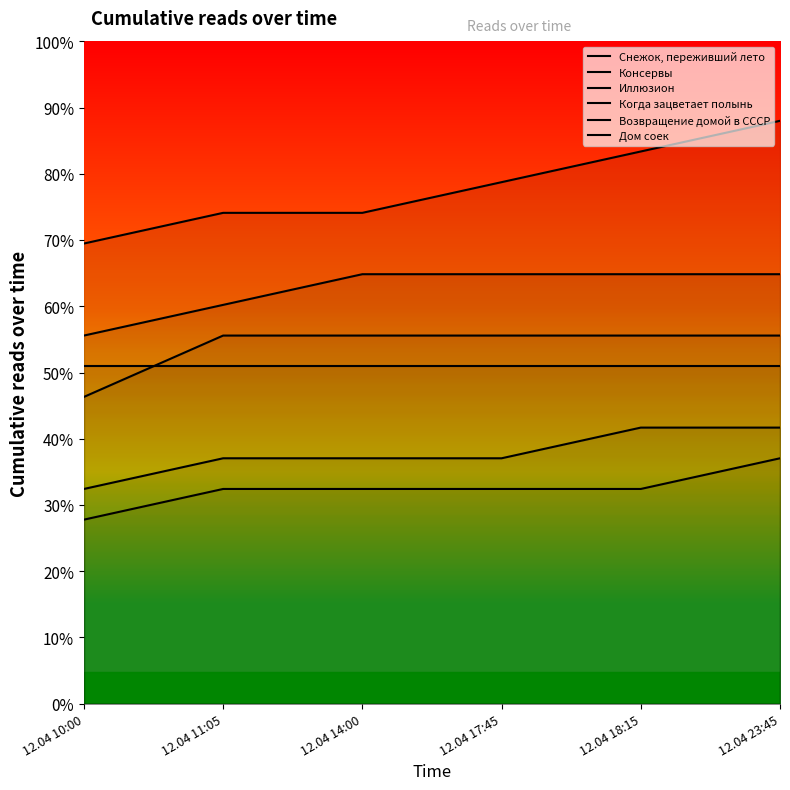

Reading left to right, transcribe all the data shown in this chart.

Снежок, переживший лето: 8.1	9.3	9.3	9.3	10.4	10.4
Консервы: 11.6	13.9	13.9	13.9	13.9	13.9
Иллюзион: 13.9	15.1	16.2	16.2	16.2	16.2
Когда зацветает полынь: 17.4	18.5	18.5	19.7	20.8	22.0
Возвращение домой в СССР: 12.7	12.7	12.7	12.7	12.7	12.7
Дом соек: 6.9	8.1	8.1	8.1	8.1	9.3